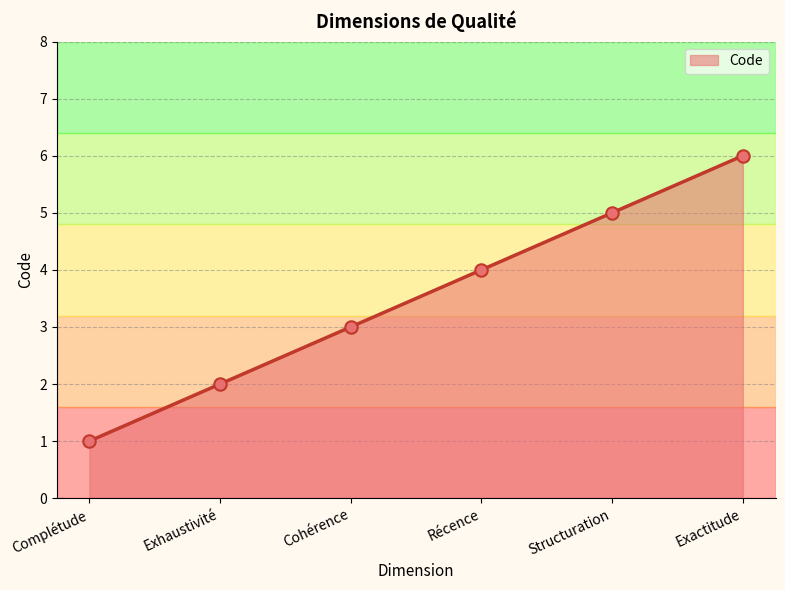

What is the change in value from Complétude to Récence?

+3